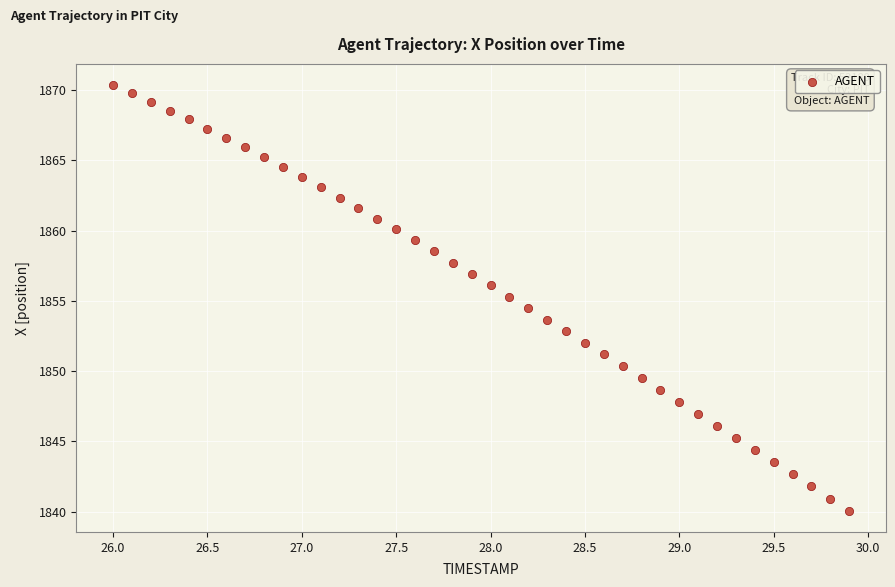

What is the range of X values (max minus min)?

3.9